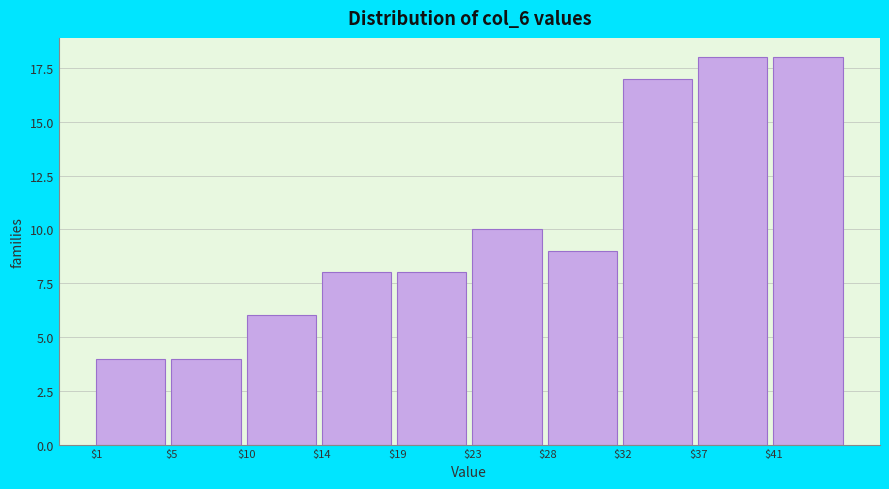

Reading left to right, list all the values displayed in this chart.

4	4	6	8	8	10	9	17	18	18